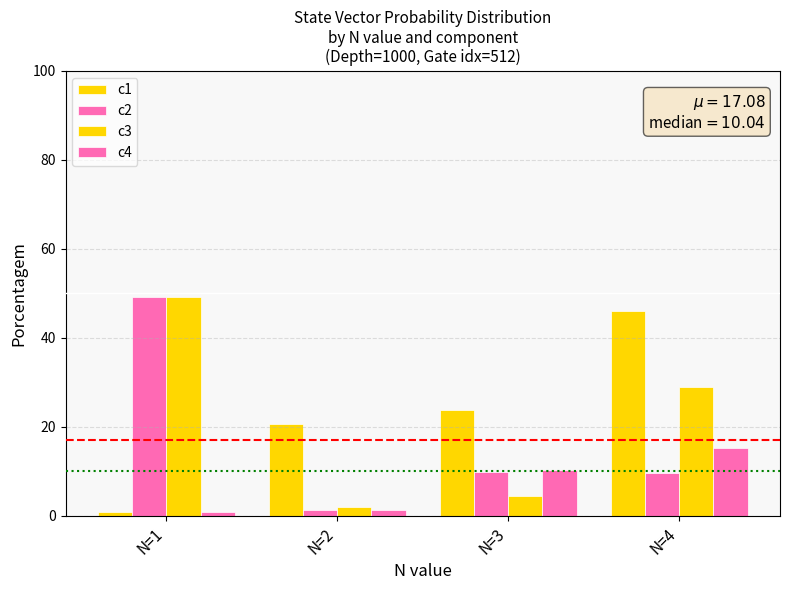

Reading left to right, transcribe all the data shown in this chart.

c1: 0.9	20.6	23.8	46.1
c2: 49.1	1.2	9.9	9.6
c3: 49.1	2.0	4.4	29.0
c4: 0.9	1.2	10.2	15.3